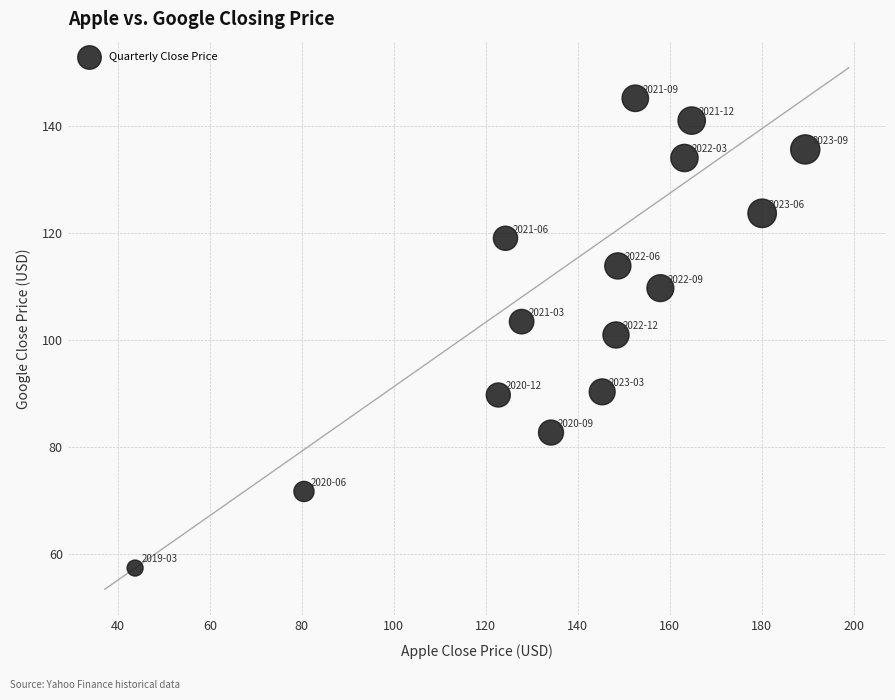

What is the range of X values (max minus min)?

145.7